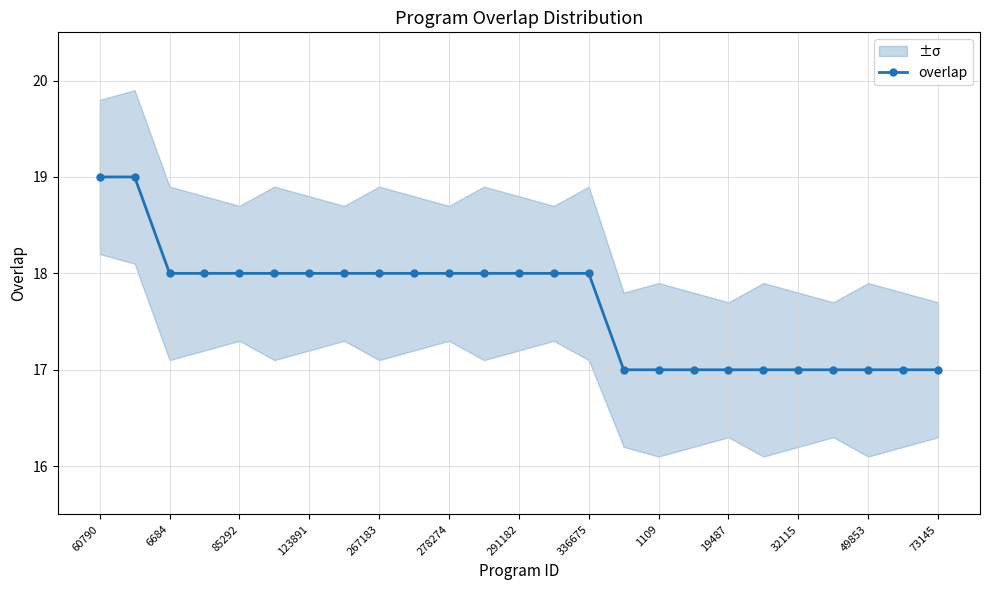

The overlap series shows 18 at 267183. True or false?

True